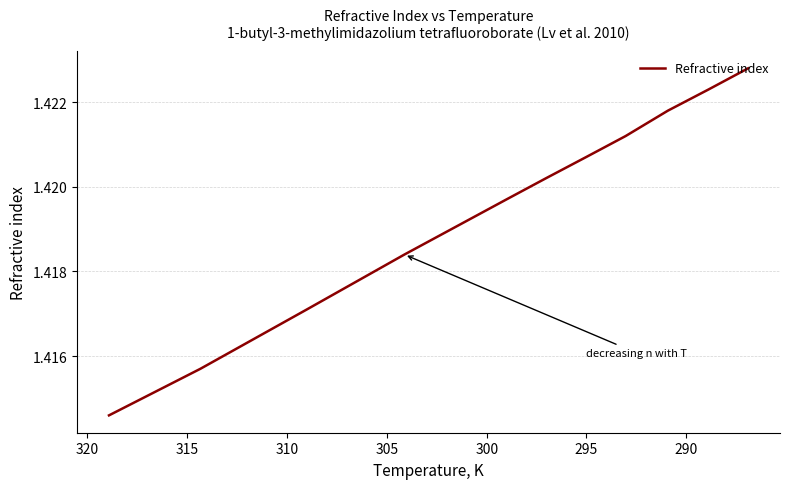

The chart shows a value of 2.1 at 315. True or false?

False